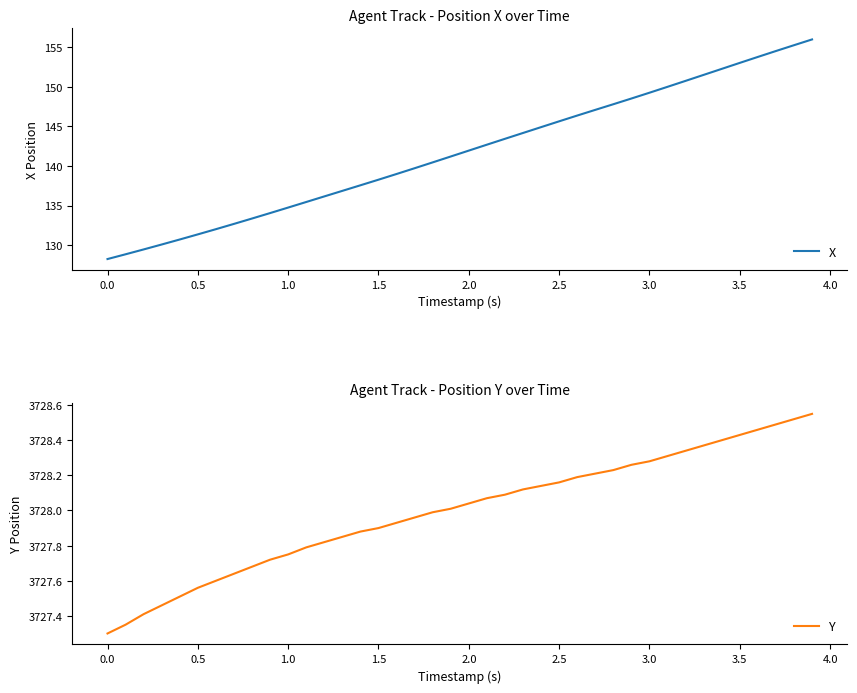

What is the maximum value for X?

156.0